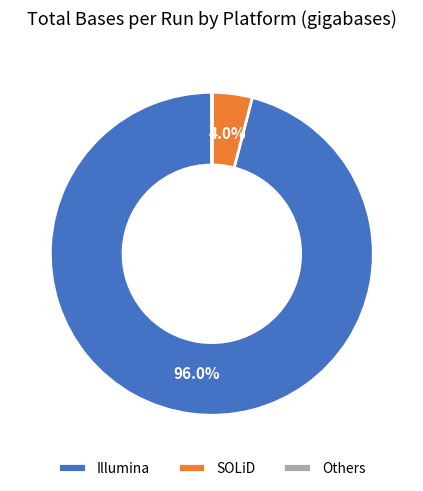

What portion of the pie excludes SOLiD?

96.0%